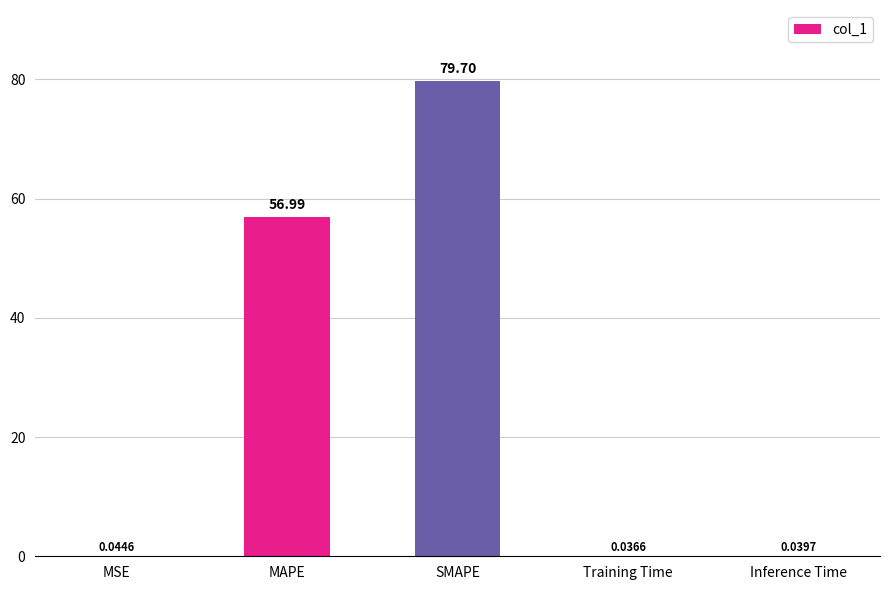

The chart shows a value of 129.9 at SMAPE. True or false?

False